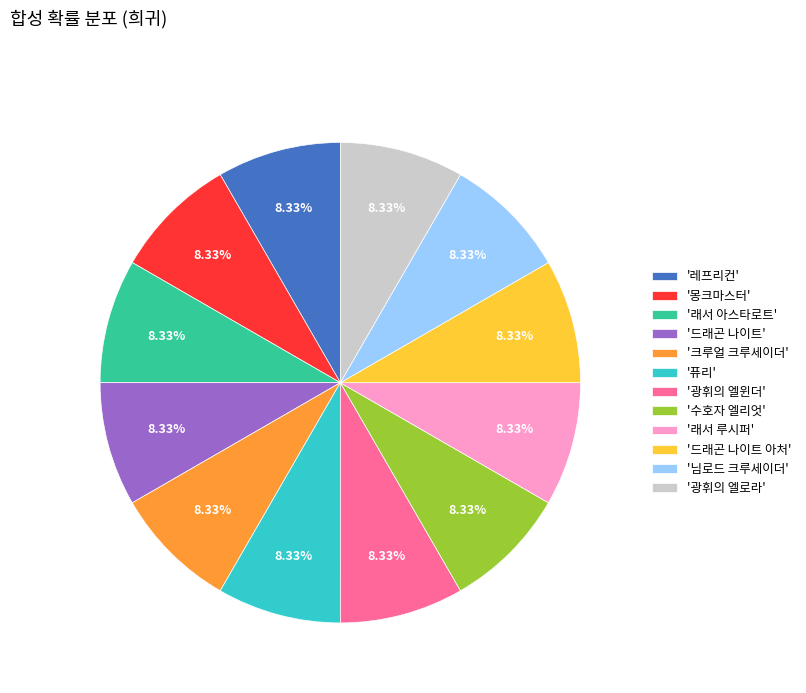

Does any single category account for the majority?

No